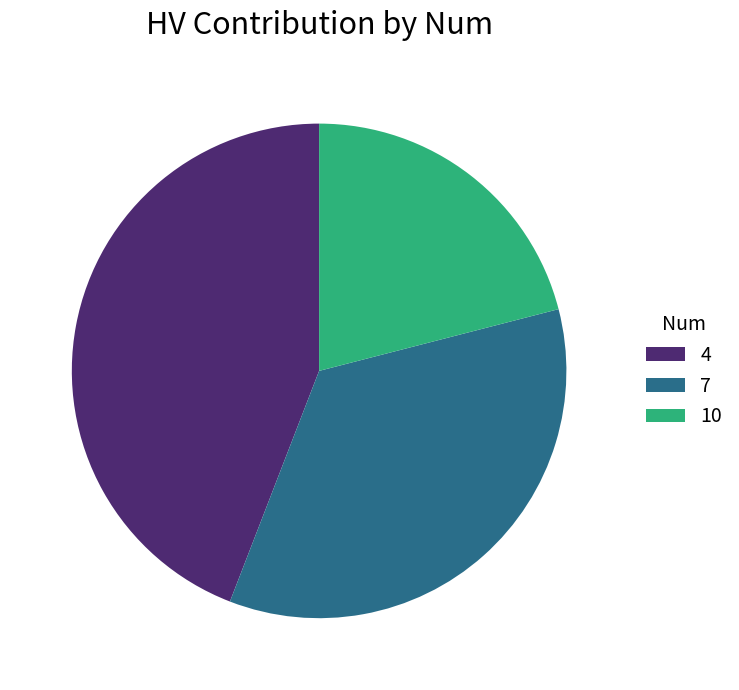

Is it true that 4 is 50% of the pie?

False